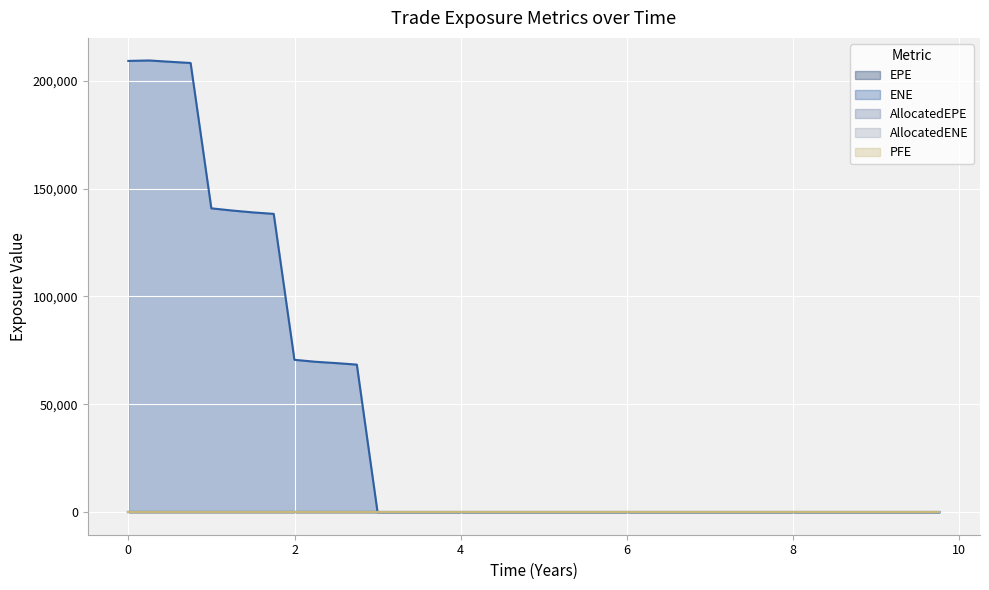

Rank the series by their maximum value, from lowest to highest.

EPE, AllocatedEPE, AllocatedENE, PFE, ENE